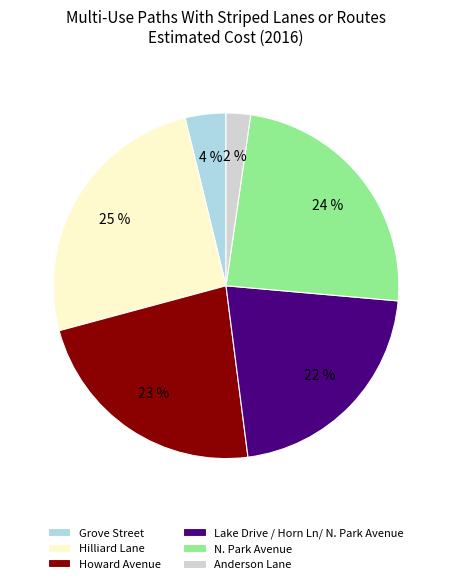

To the nearest percent, what is the combined percentage of N. Park Avenue and Lake Drive / Horn Ln/ N. Park Avenue?

46%